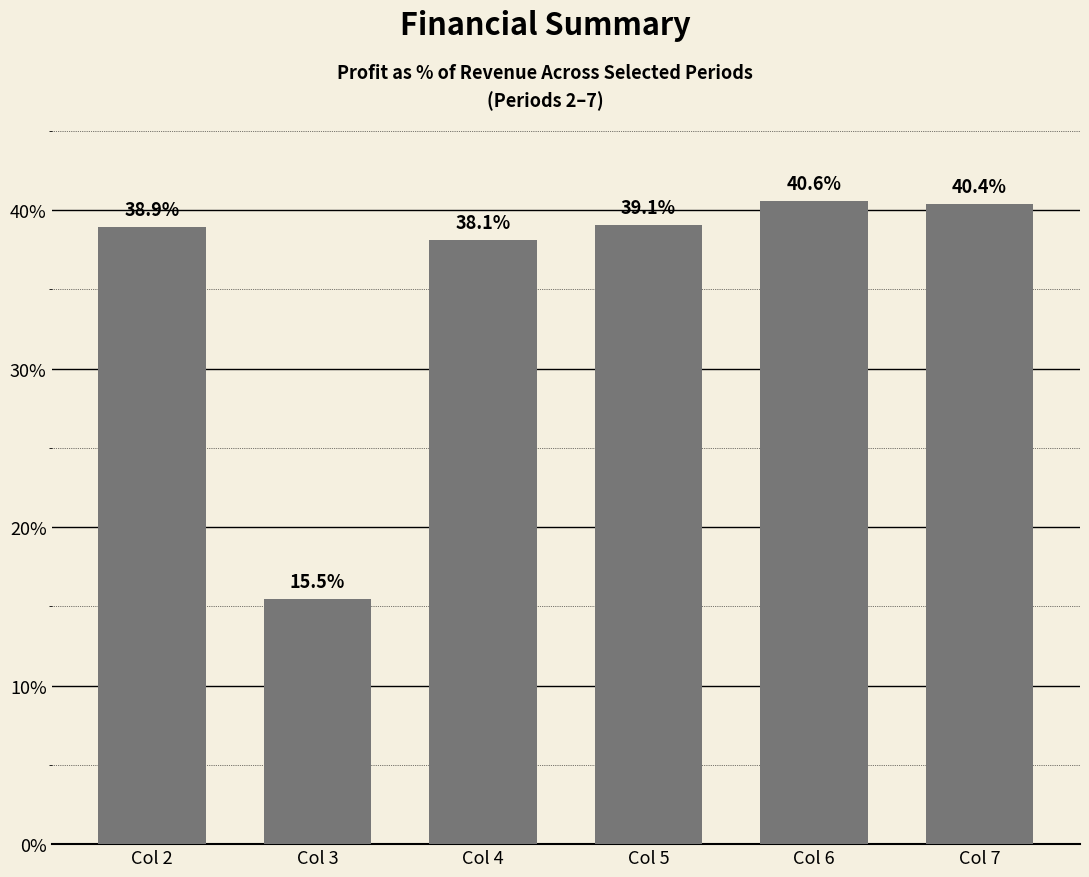

What is the value of the 1st bar from the left?

38.9